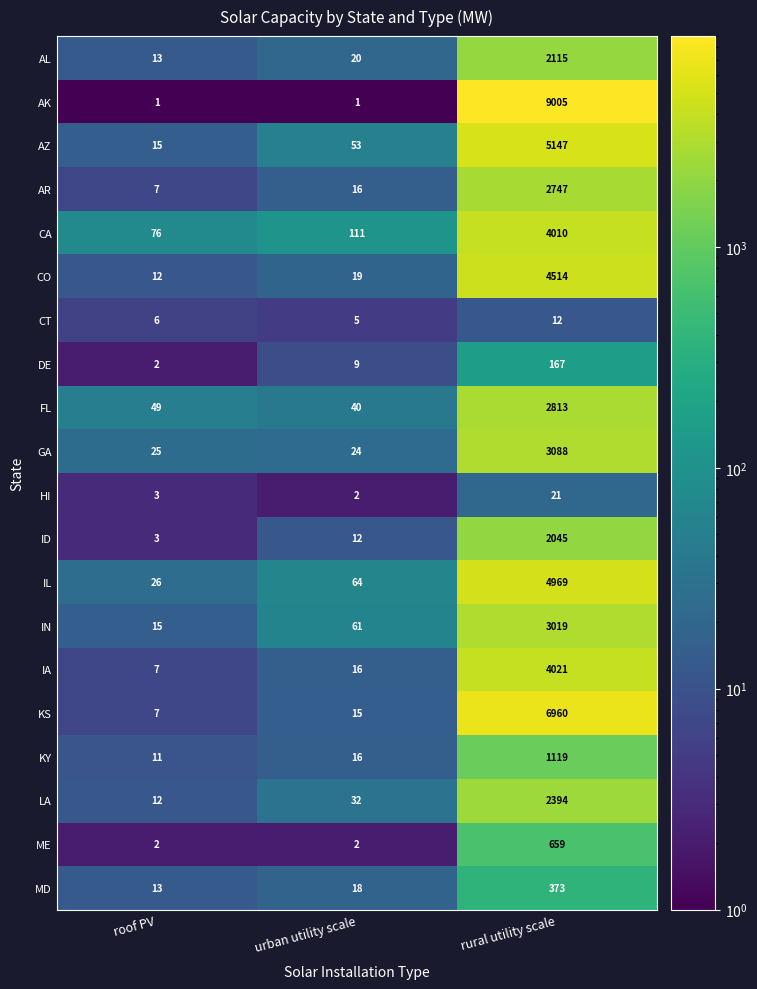

What is the minimum value shown in the chart?

1